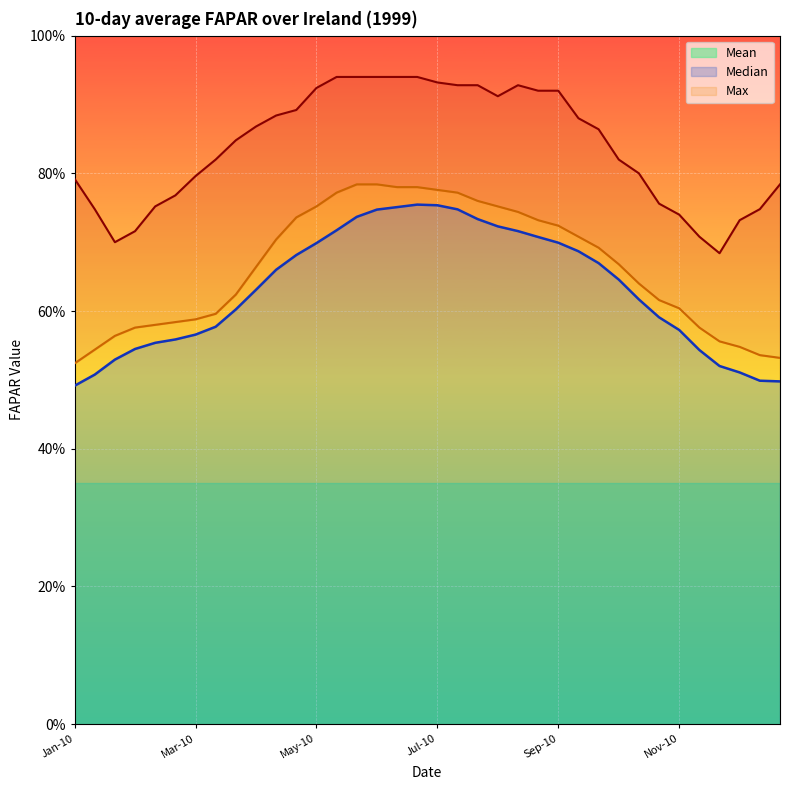

What is the minimum value shown in the chart?

0.5